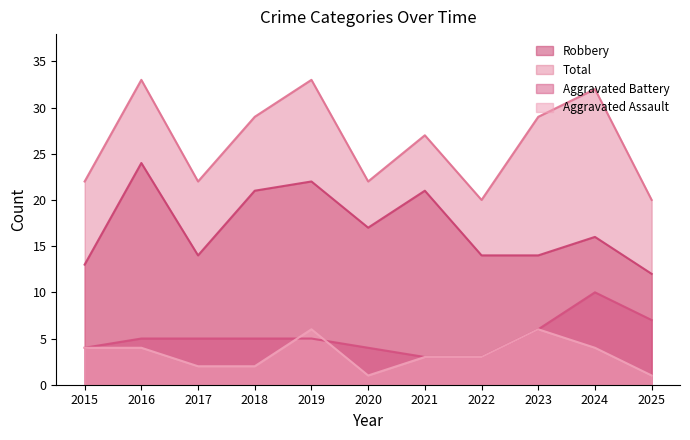

How many interior local valleys does the Total series have?

3